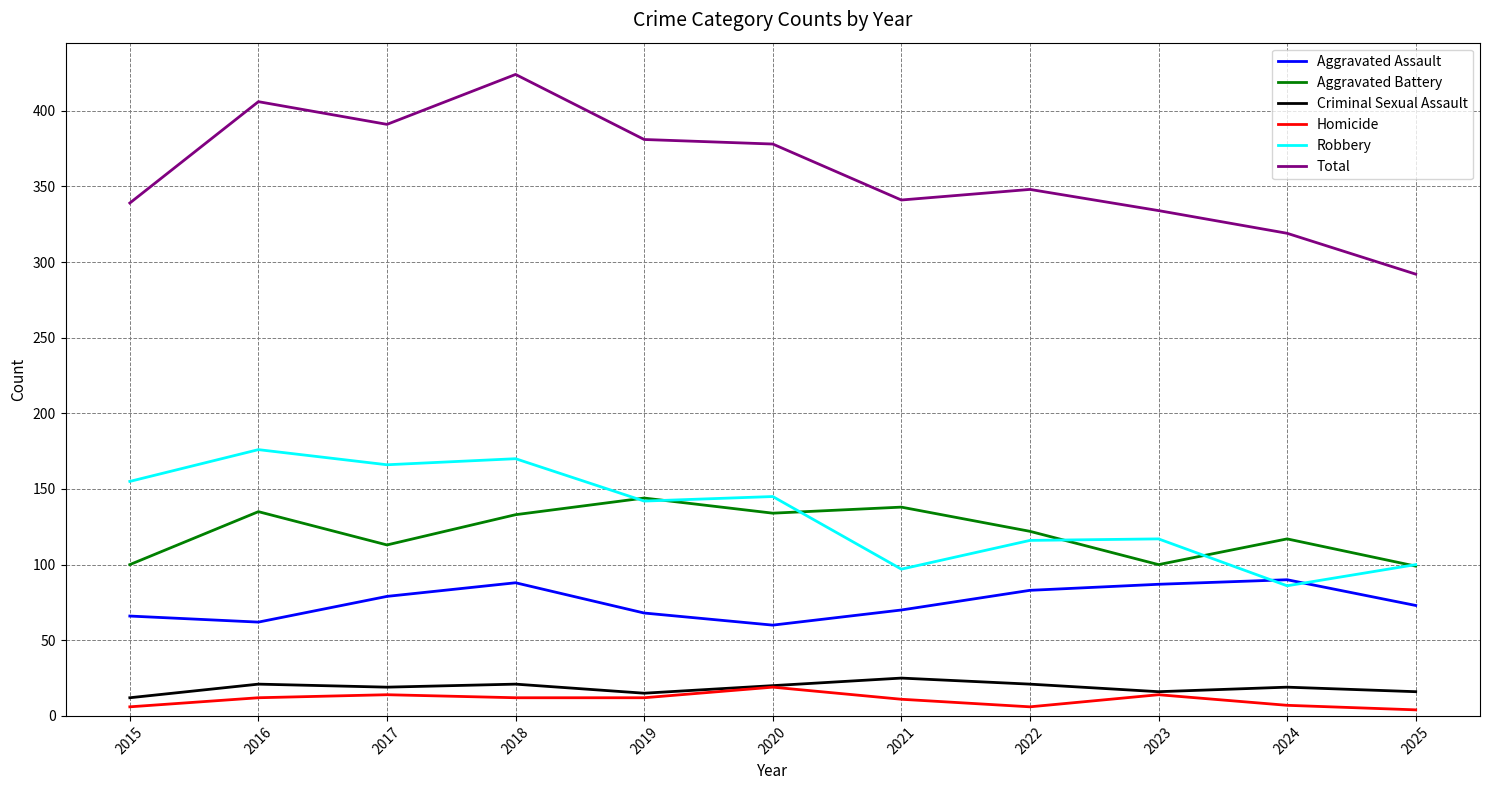

What is the minimum value shown in the chart?

4